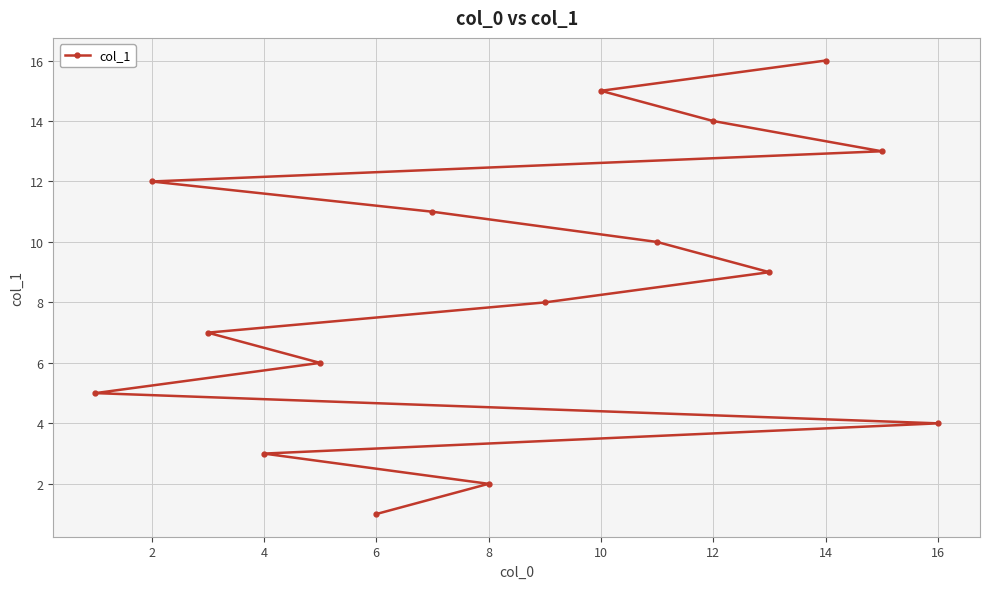

What is the greatest value displayed?

16